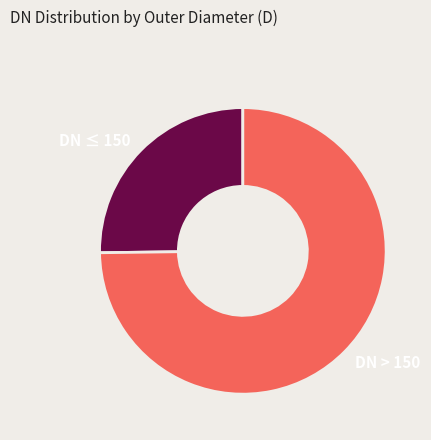

Is it true that DN ≤ 150 is 40% of the pie?

False